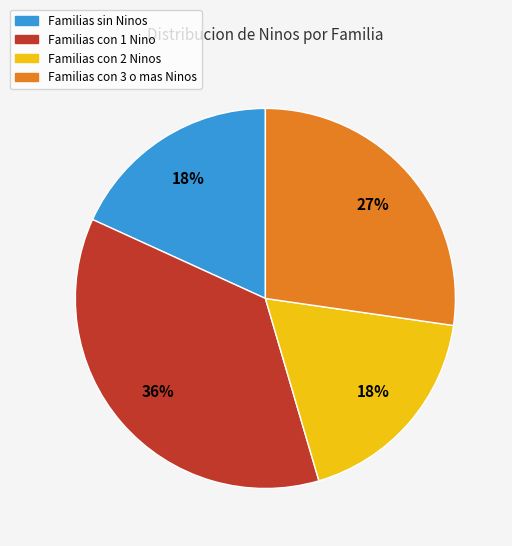

To the nearest percent, what portion does Familias con 3 o mas Ninos represent?

27%